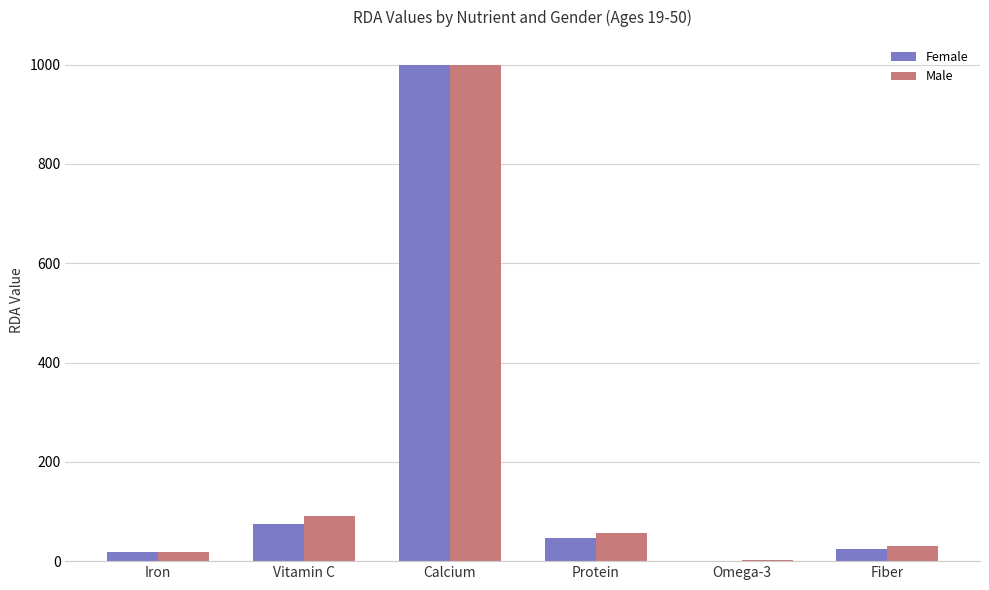

Which series changed the most between Calcium and Fiber?

Female